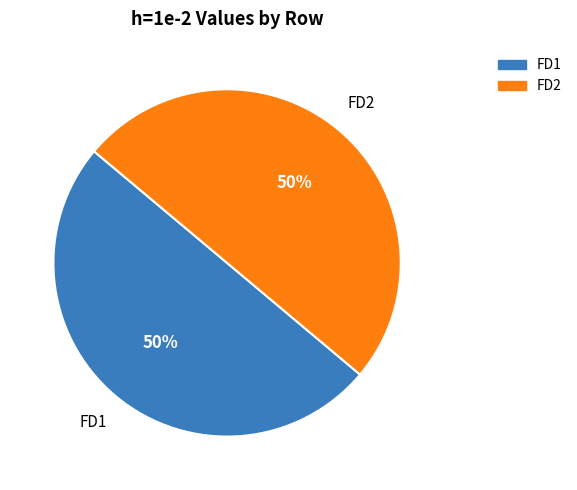

Approximately how many times larger is the value at FD1 compared to FD2?

1.0